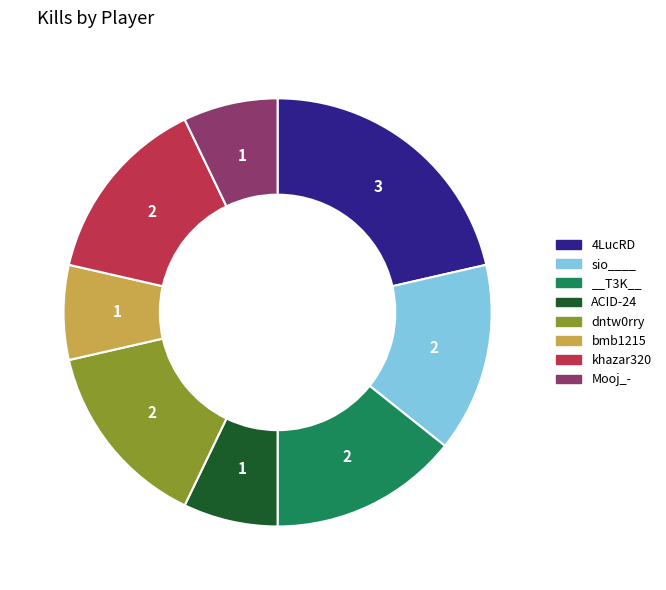

How many slices are in this pie chart?

8